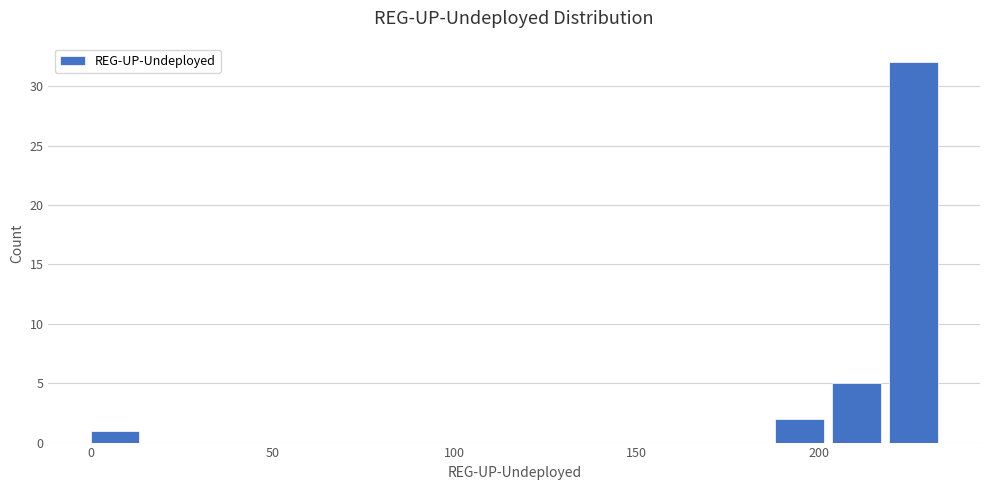

Around what value on the x-axis is the tallest bar? Give the approximate position of its centre, as read against the axis.

225